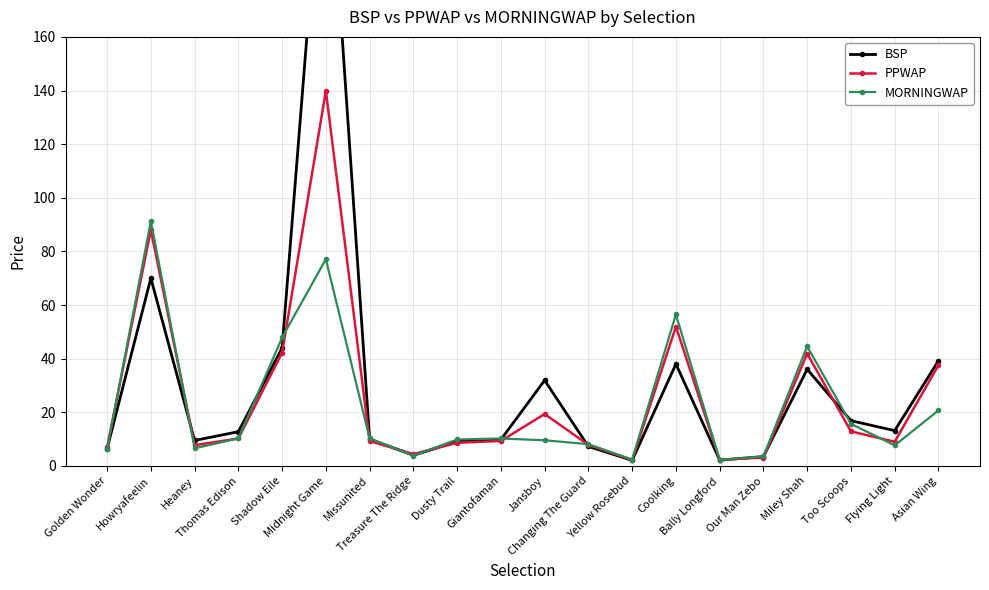

Reading left to right, extract all data points from this chart.

BSP: Golden Wonder=6.4	Howryafeelin=70.0	Heaney=9.5	Thomas Edison=12.7	Shadow Eile=44.0	Midnight Game=249.1	Missunited=10.0	Treasure The Ridge=4.0	Dusty Trail=9.1	Giantofaman=9.8	Jansboy=31.9	Changing The Guard=7.2	Yellow Rosebud=2.0	Coolking=38.0	Bally Longford=2.1	Our Man Zebo=3.5	Miley Shah=36.0	Too Scoops=16.9	Flying Light=13.2	Asian Wing=39.2
PPWAP: Golden Wonder=7.0	Howryafeelin=88.0	Heaney=7.7	Thomas Edison=10.2	Shadow Eile=42.2	Midnight Game=139.9	Missunited=9.3	Treasure The Ridge=4.4	Dusty Trail=8.6	Giantofaman=9.3	Jansboy=19.4	Changing The Guard=7.8	Yellow Rosebud=2.2	Coolking=51.9	Bally Longford=2.3	Our Man Zebo=3.1	Miley Shah=41.9	Too Scoops=12.9	Flying Light=9.0	Asian Wing=37.5
MORNINGWAP: Golden Wonder=6.2	Howryafeelin=91.3	Heaney=6.5	Thomas Edison=10.2	Shadow Eile=47.9	Midnight Game=77.1	Missunited=10.2	Treasure The Ridge=3.8	Dusty Trail=9.8	Giantofaman=10.2	Jansboy=9.6	Changing The Guard=8.1	Yellow Rosebud=2.4	Coolking=56.5	Bally Longford=2.2	Our Man Zebo=3.5	Miley Shah=44.6	Too Scoops=15.7	Flying Light=7.7	Asian Wing=20.7